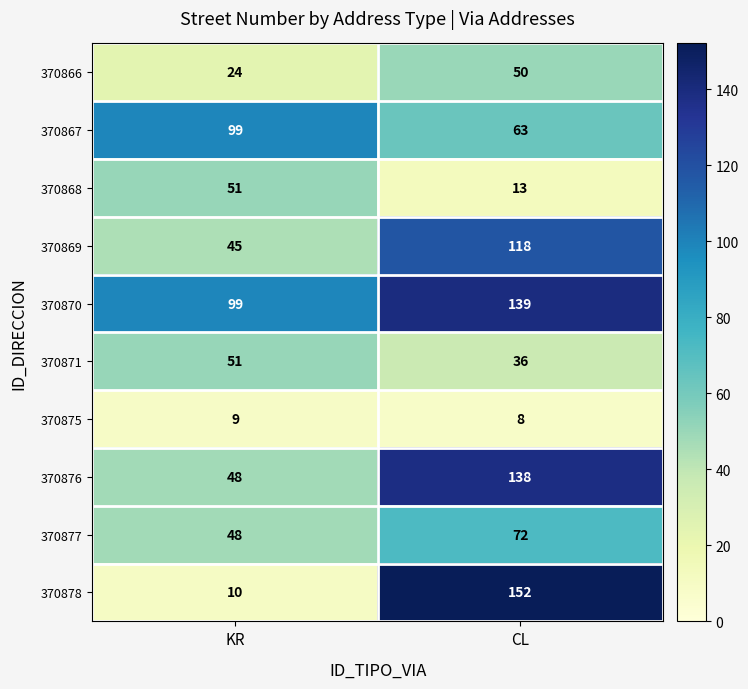

What is the smallest value displayed?

8